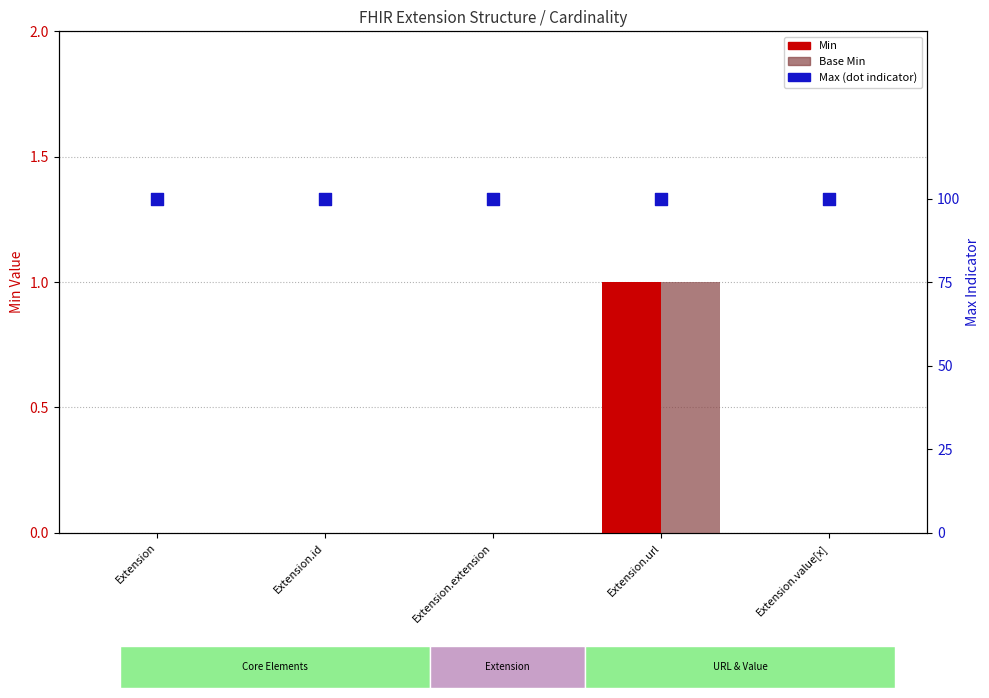

Which series has the largest Y range (max minus min)?

Min